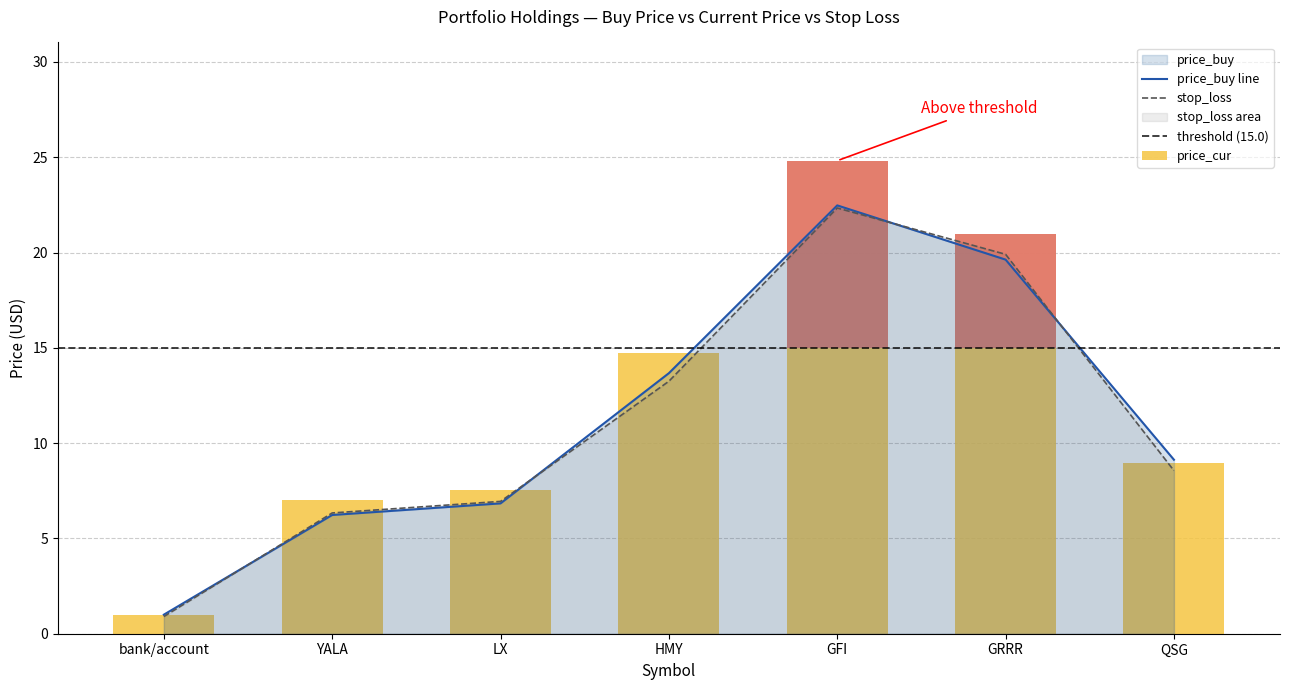

What is the label of the 5th bar from the right?

LX